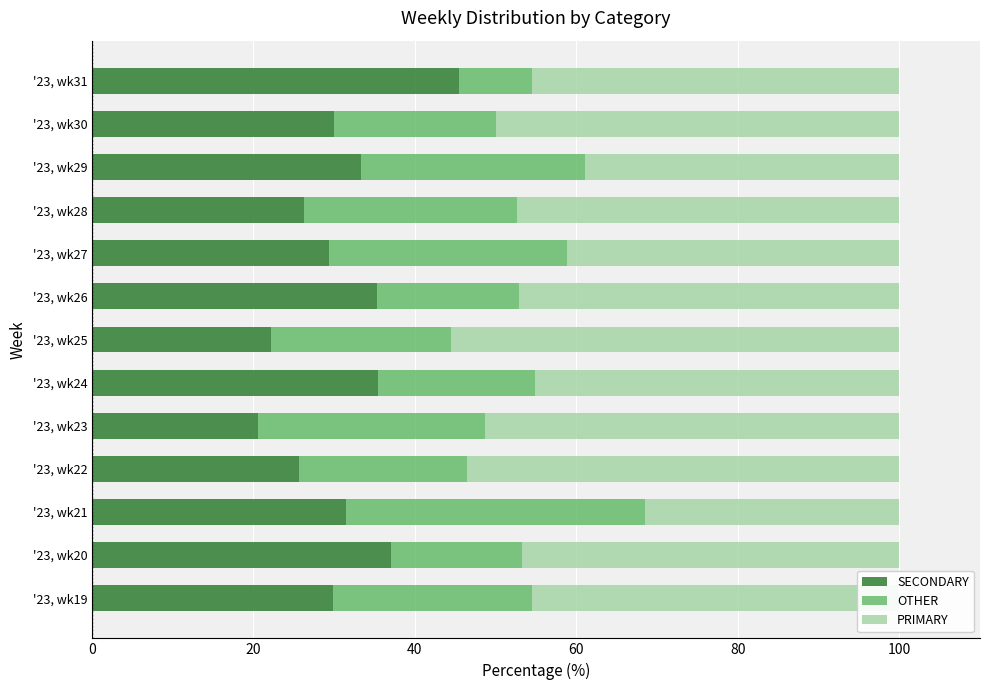

What is the sum of all SECONDARY values?

402.1